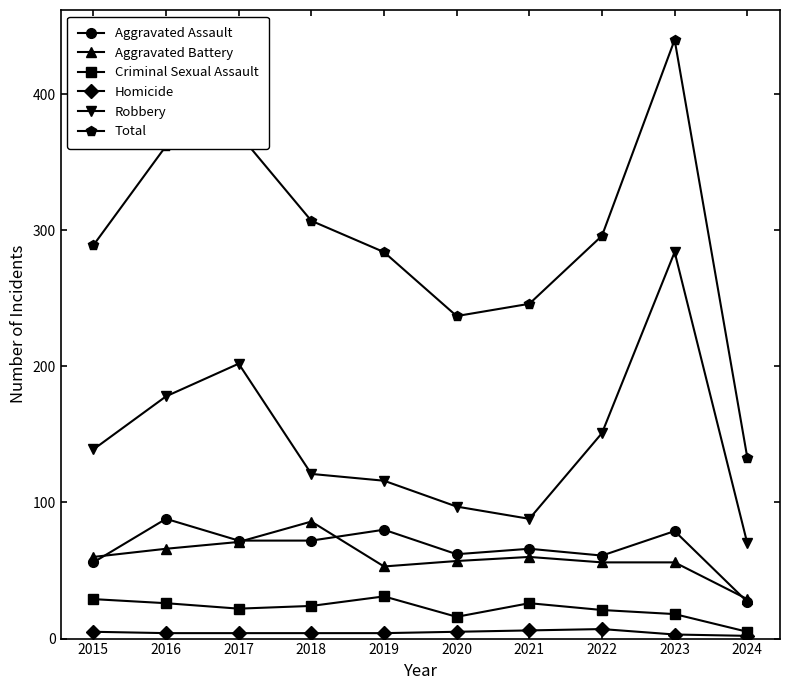

What is the lowest value of the Robbery series?

70